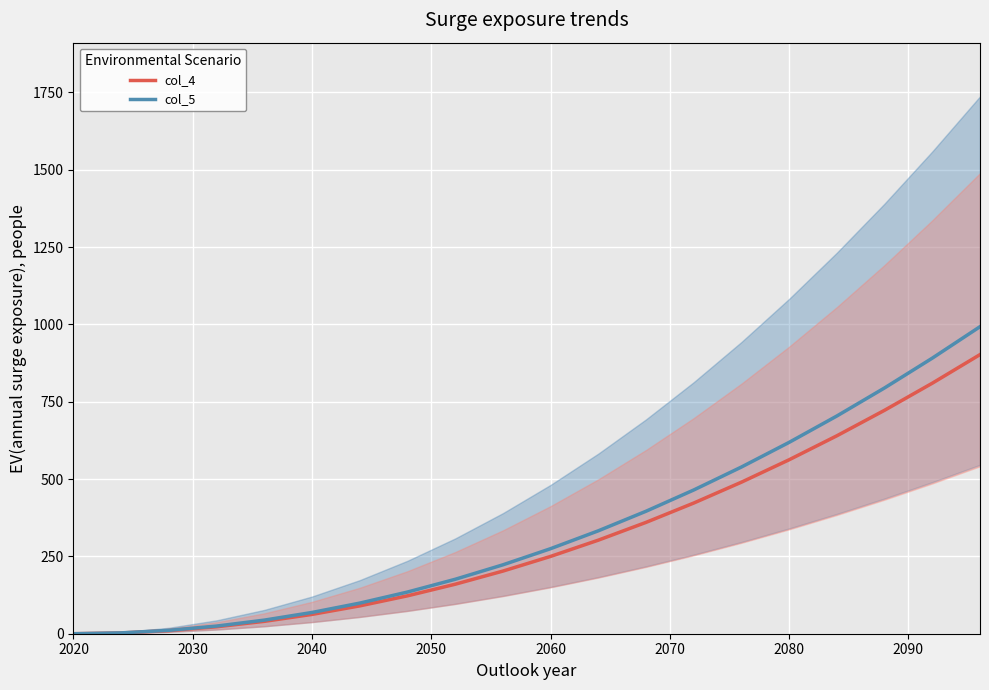

How many data points in col_5 are less than 275?

10